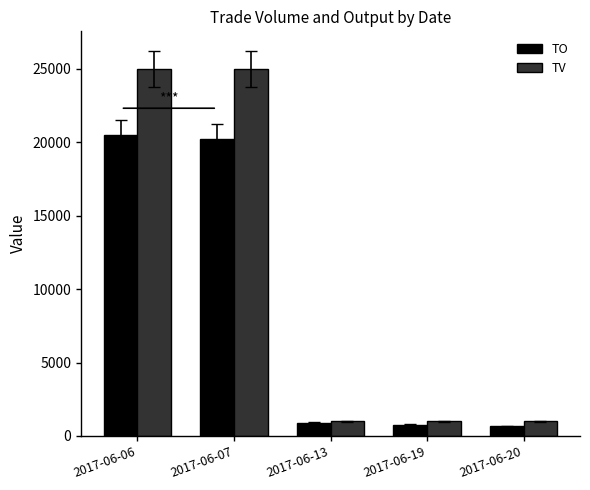

The TO series shows 760 at 2017-06-19. True or false?

True